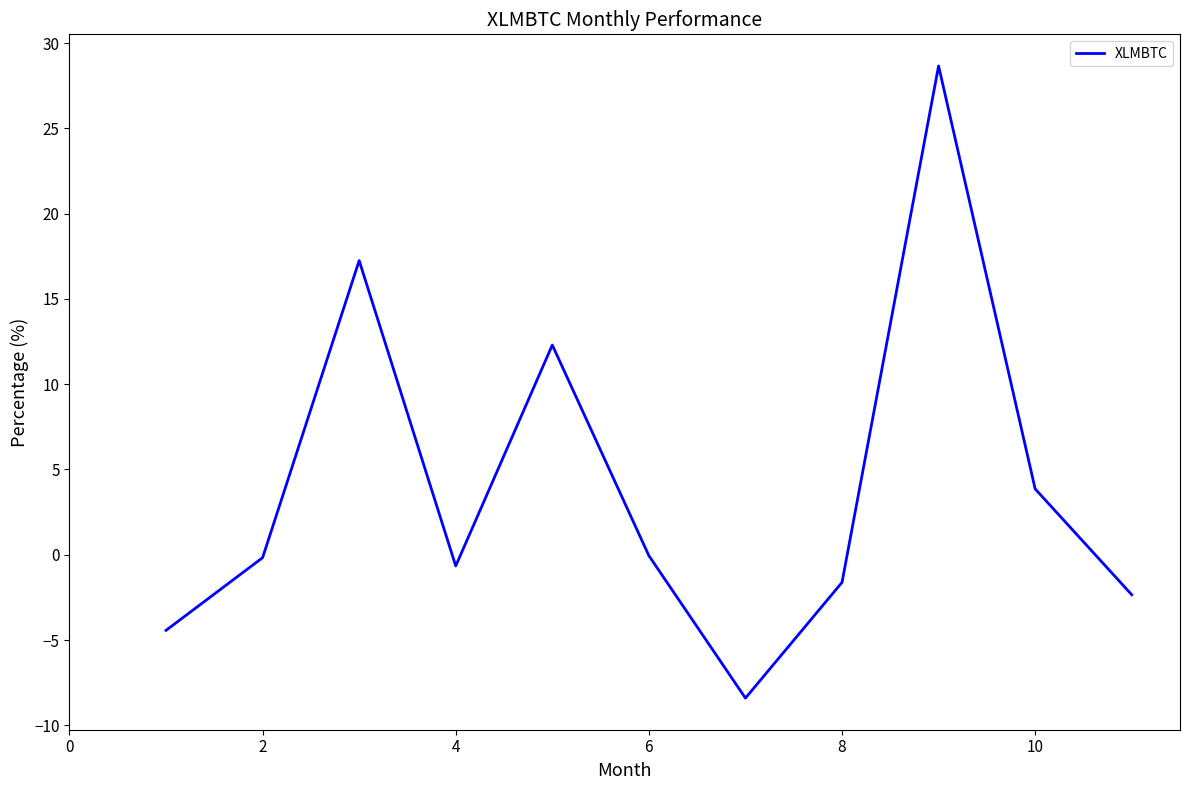

What is the smallest value displayed?

-8.4